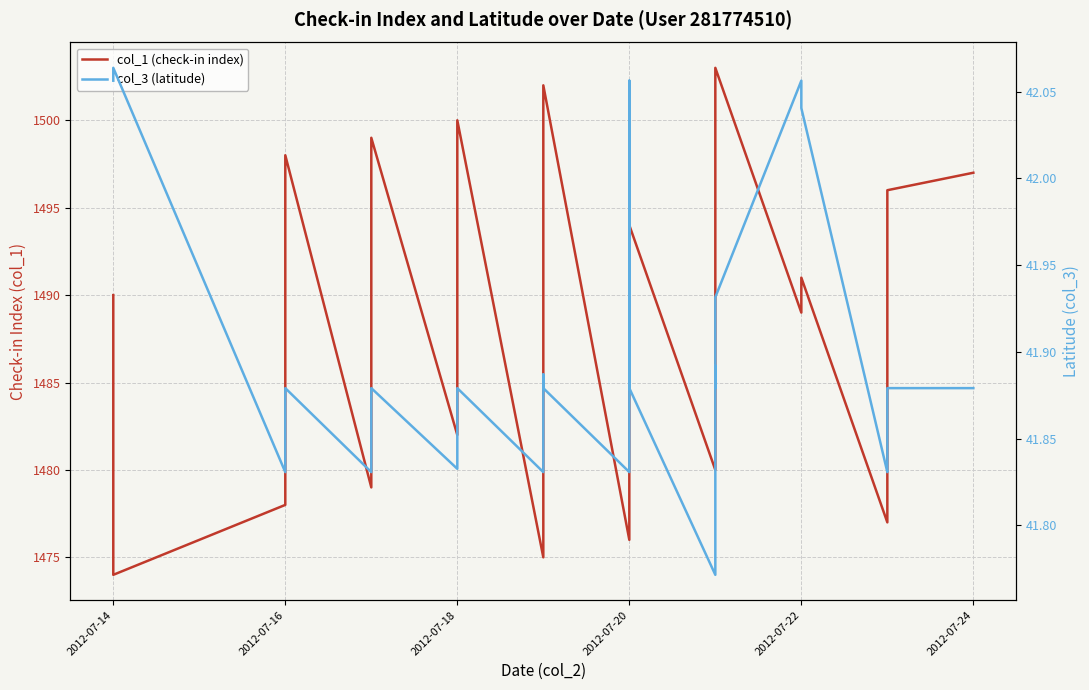

True or false: col_3 (latitude) has a value of 58.6 at 2012-07-18.

False